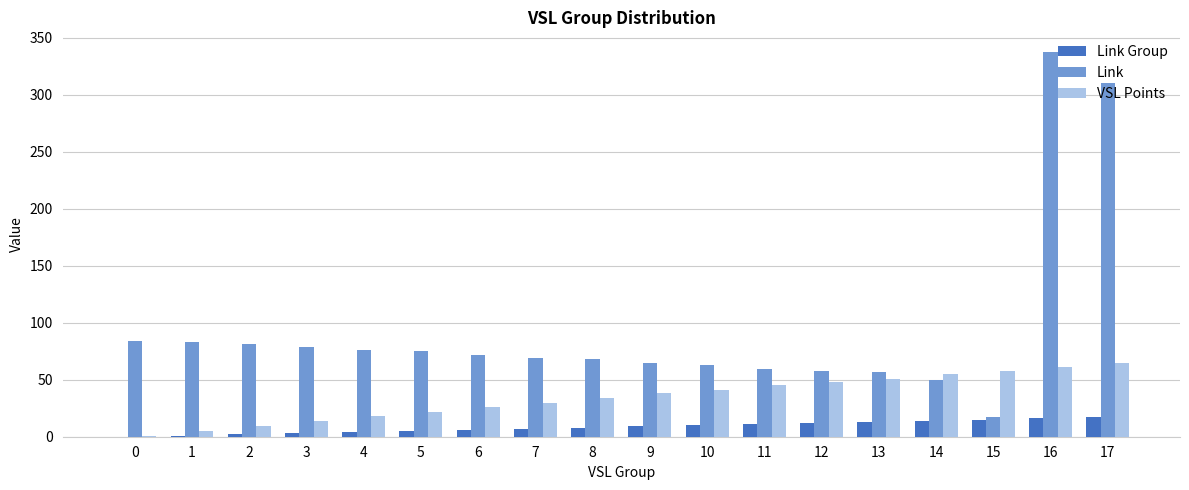

The Link Group series shows 15 at 15. True or false?

True